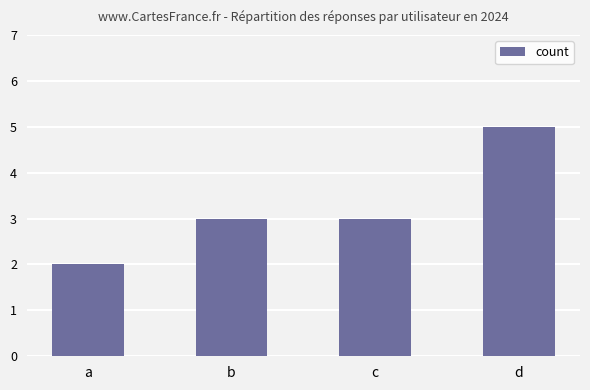

What is the sum of all values?

13